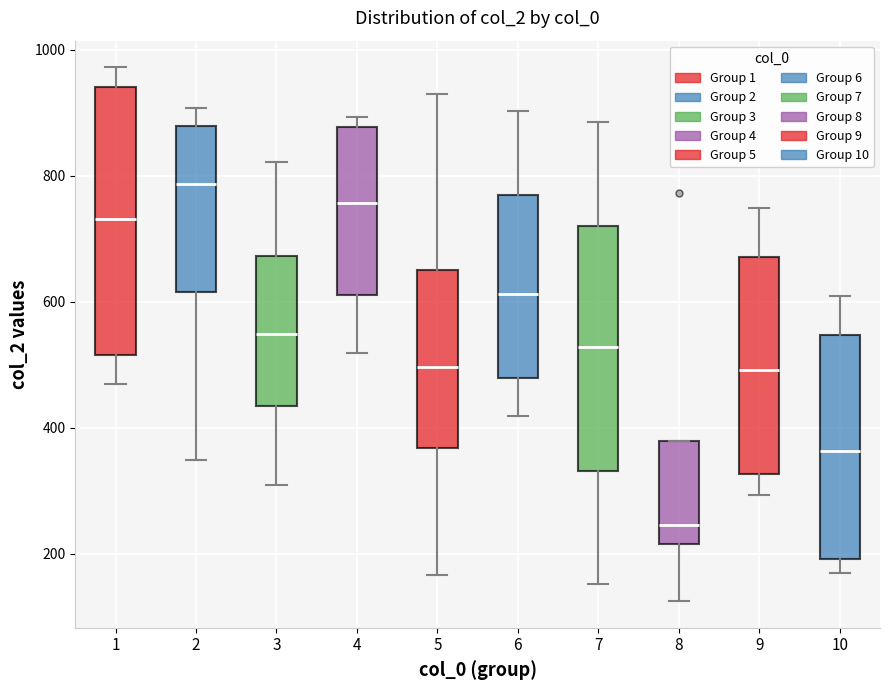

Which box has the highest median line?

2